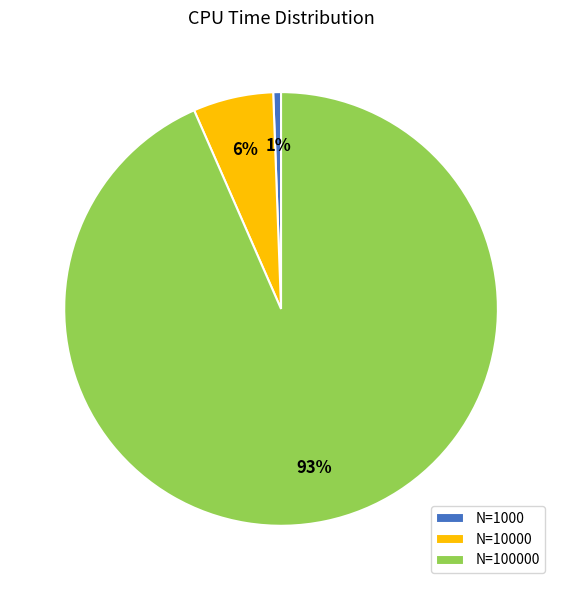

Which has a higher value, N=10000 or N=100000?

N=100000